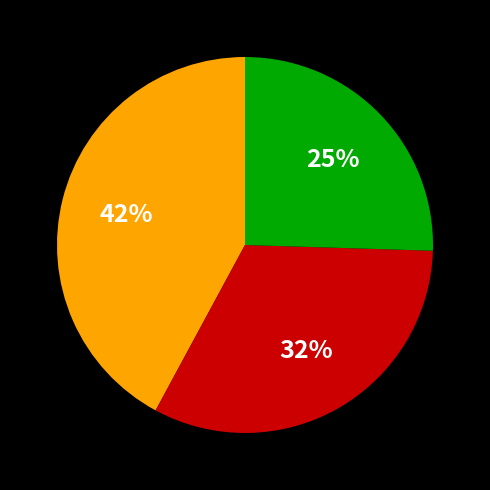

To the nearest percent, what is the average slice percentage?

33%